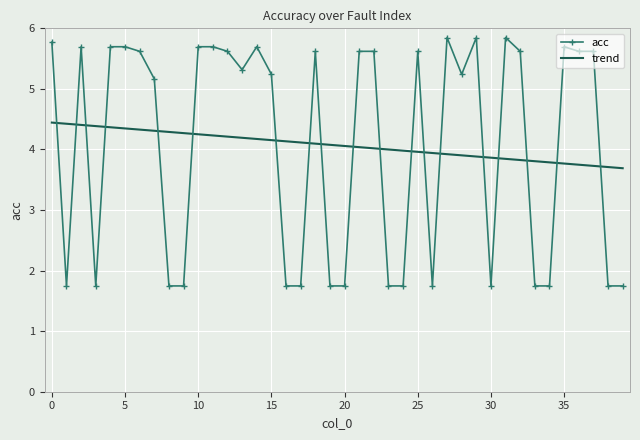

What is the minimum value for acc?

1.7